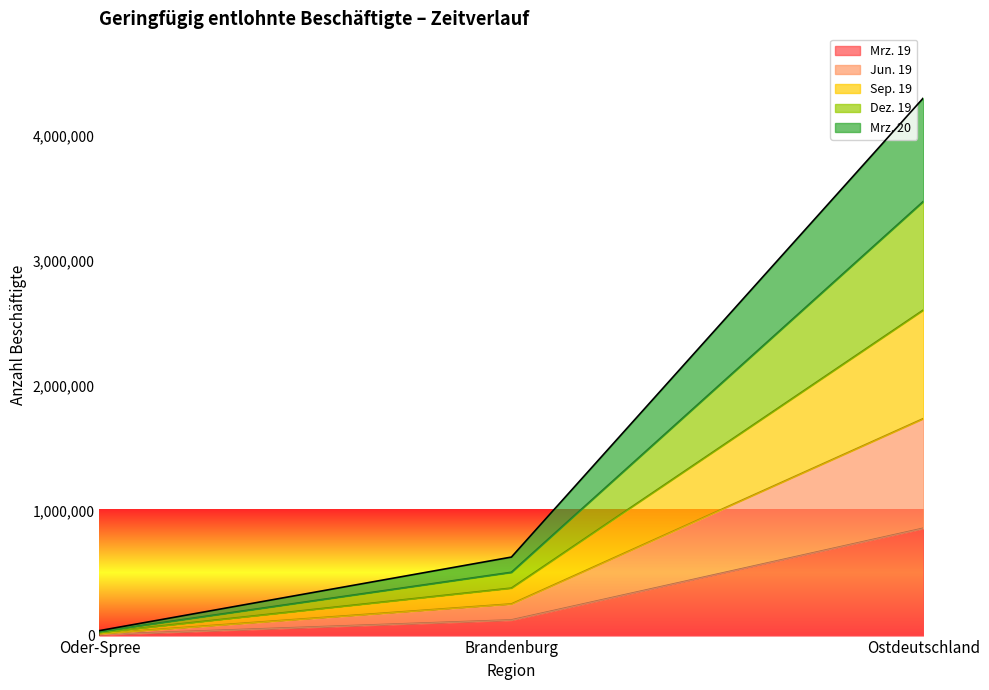

Is it true that Jun. 19 equals 25329 at Oder-Spree?

False